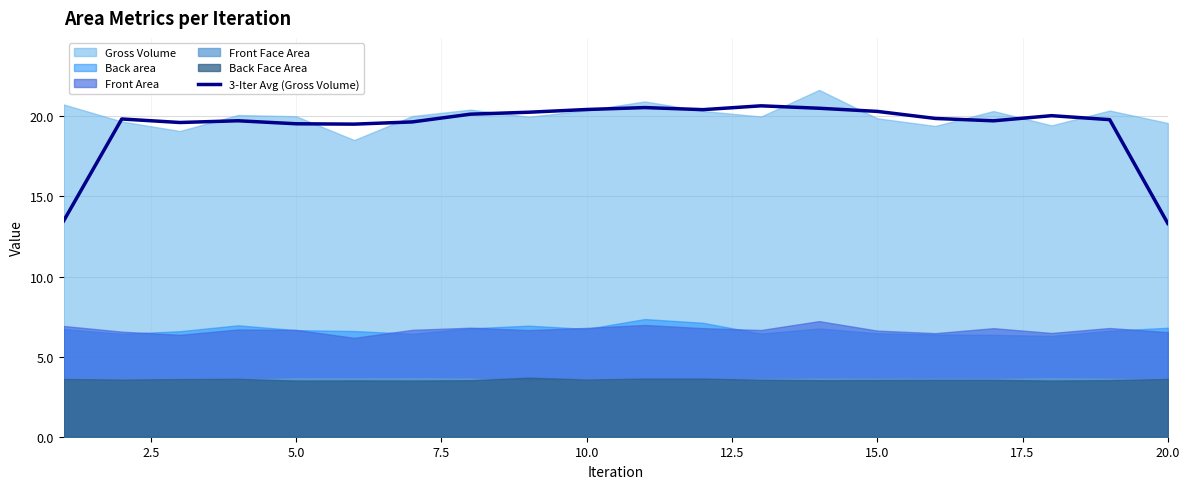

What is the minimum value for 3-Iter Avg (Gross Volume)?

13.3